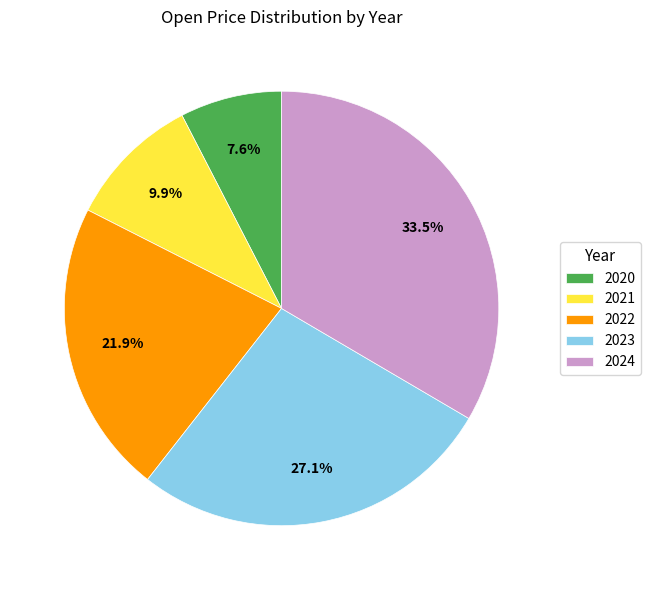

To the nearest percent, what is the difference between the largest and smallest slice percentages?

26%